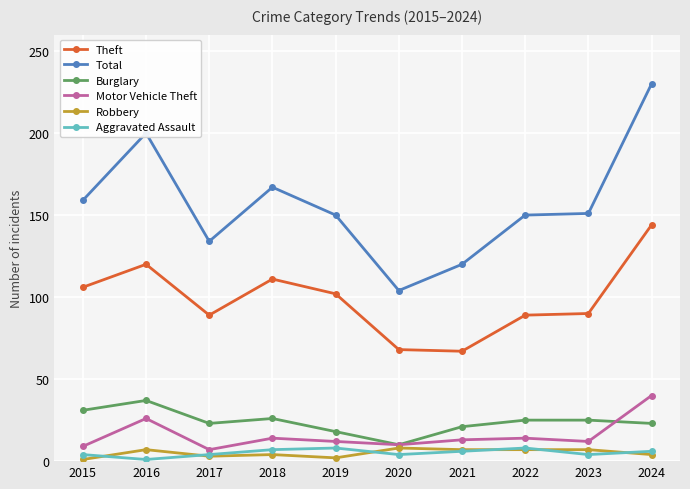

True or false: Robbery has a value of 7 at 2022.

True